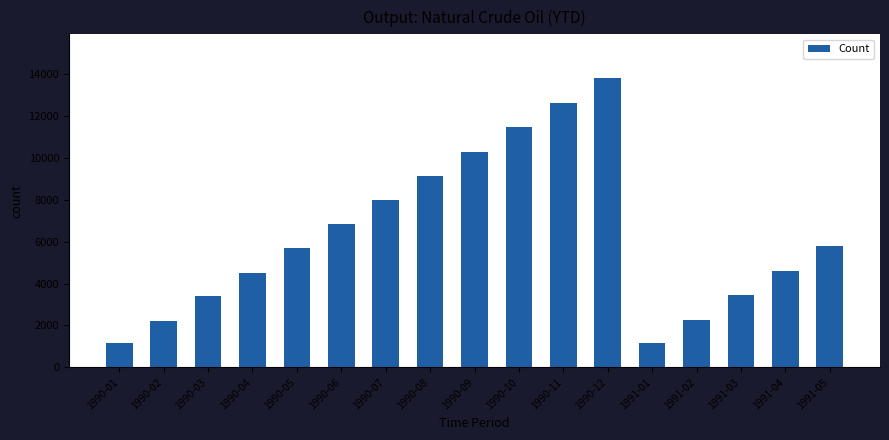

Is it true that the value at 1990-06 is 6815.1?

True